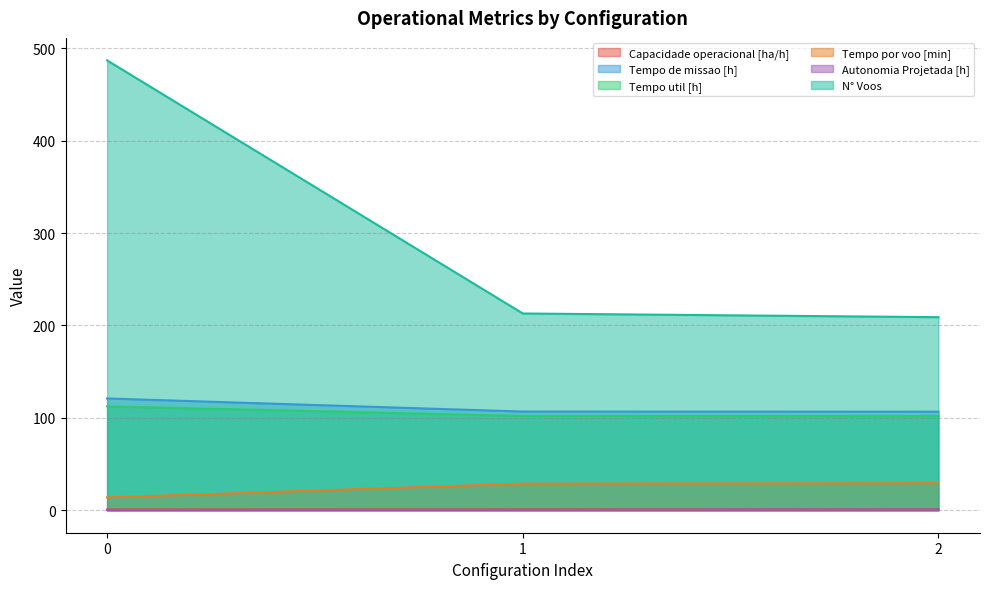

What is the difference between the highest and lowest values at 1?

212.4